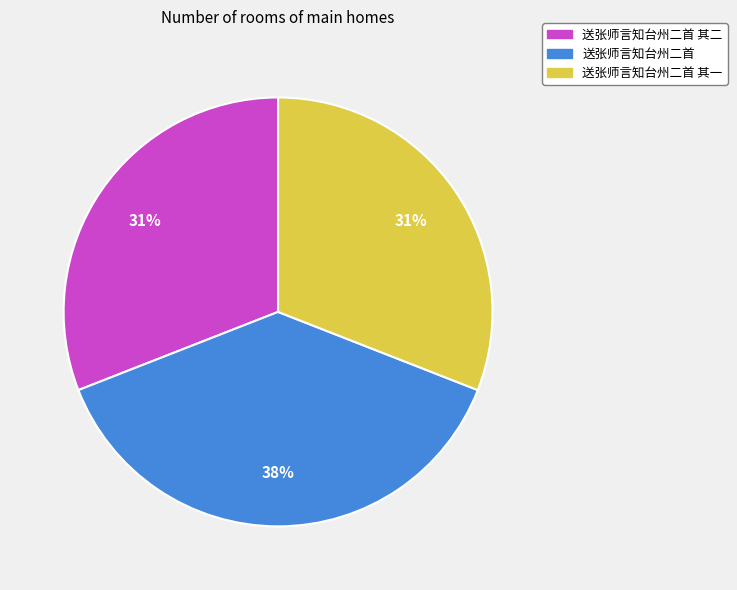

Between 送张师言知台州二首 其二 and 送张师言知台州二首, which is larger?

送张师言知台州二首